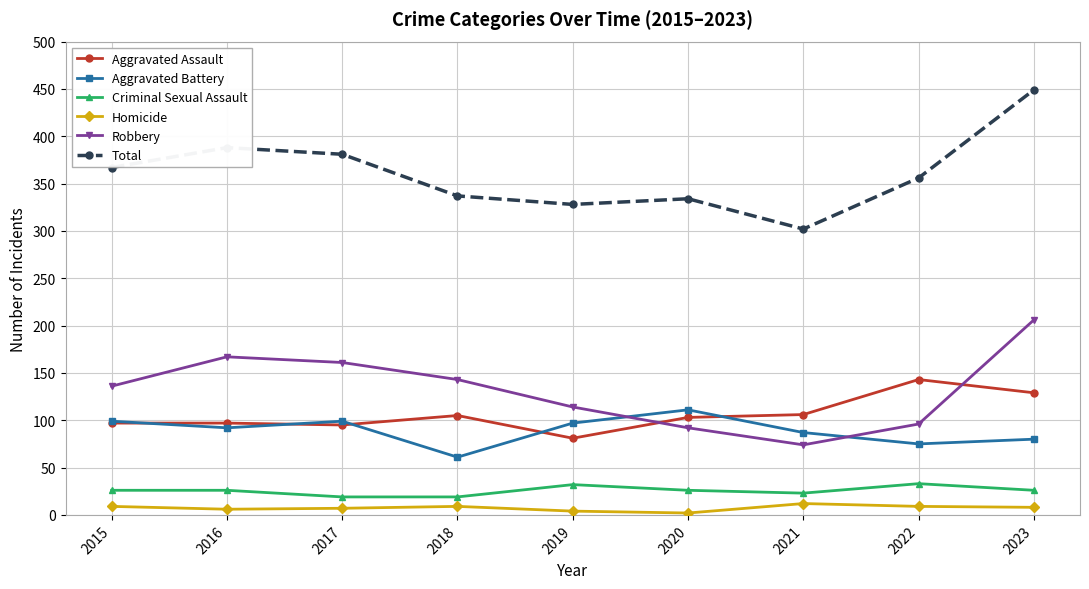

True or false: Homicide and Aggravated Assault intersect in this chart.

False